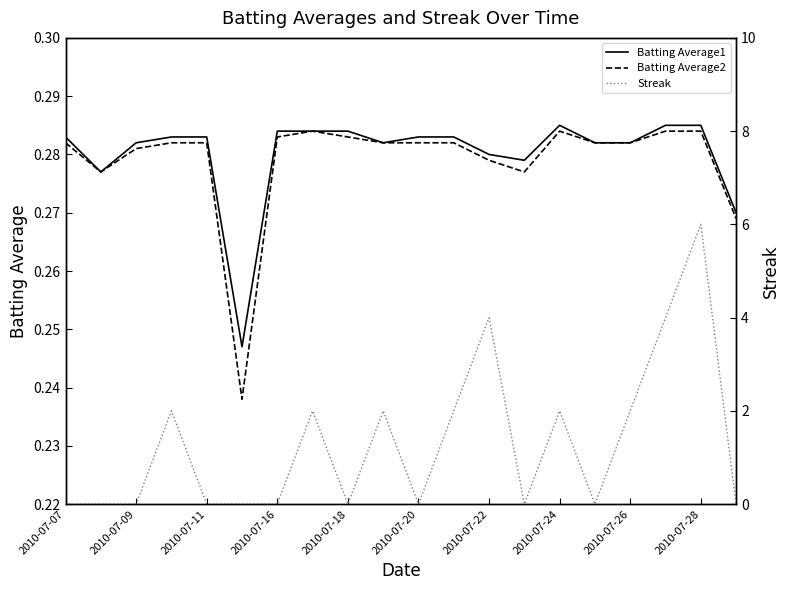

What are all the series names shown in the legend?

Batting Average1, Batting Average2, Streak